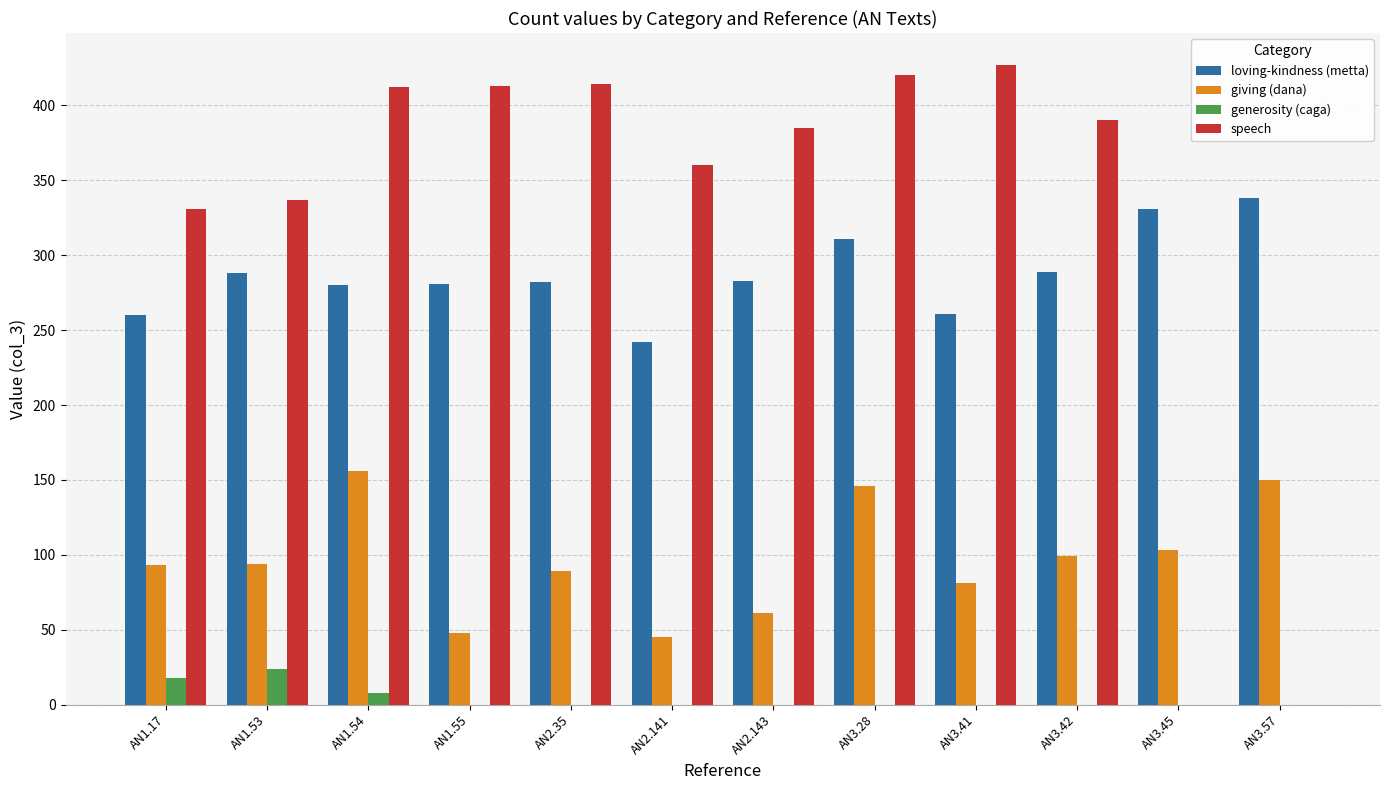

Which series changed the most between AN2.141 and AN3.42?

giving (dana)